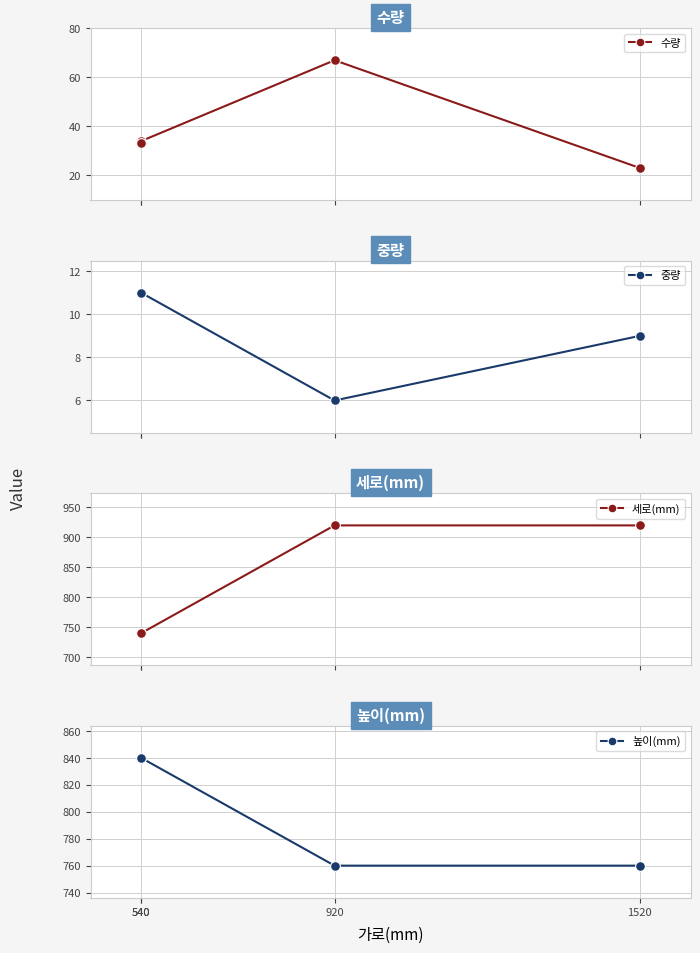

What is the difference between the maximum and second lowest values in the 높이(mm) series?

80